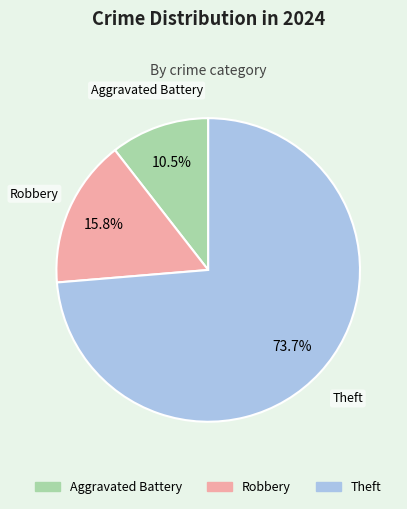

Which category has the biggest portion of the pie?

Theft